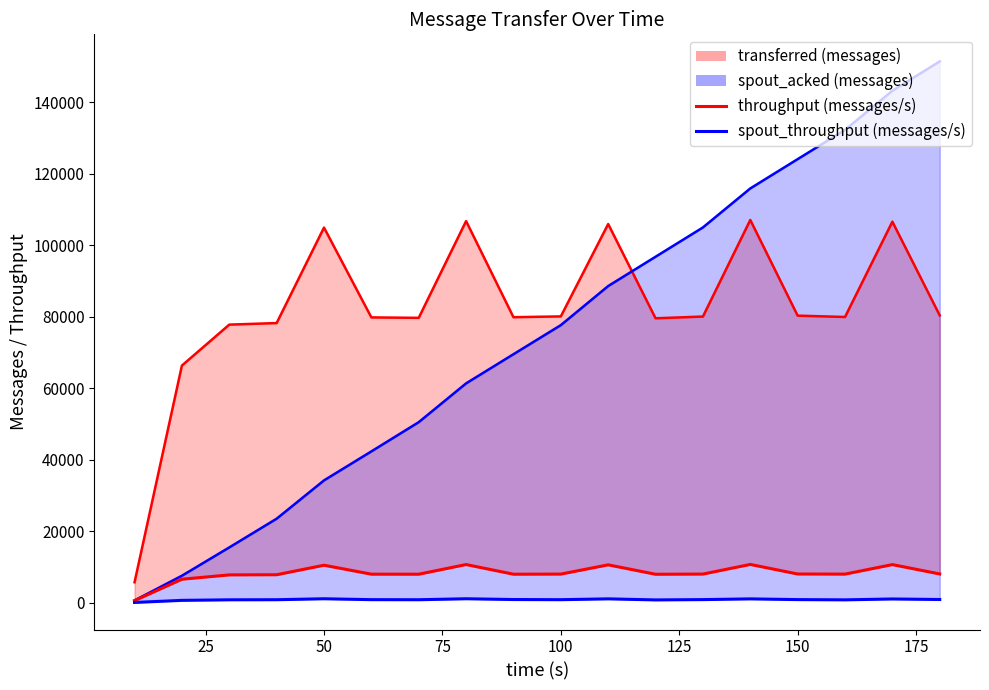

What is the difference between the highest and lowest values at 75?

77440